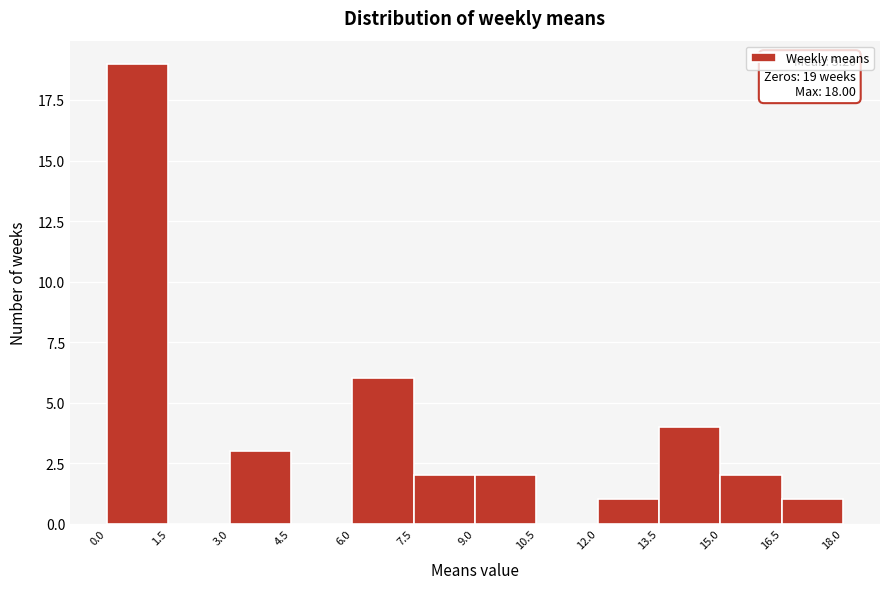

Over which range of the x-axis is the bar tallest?

0.0 to 1.5